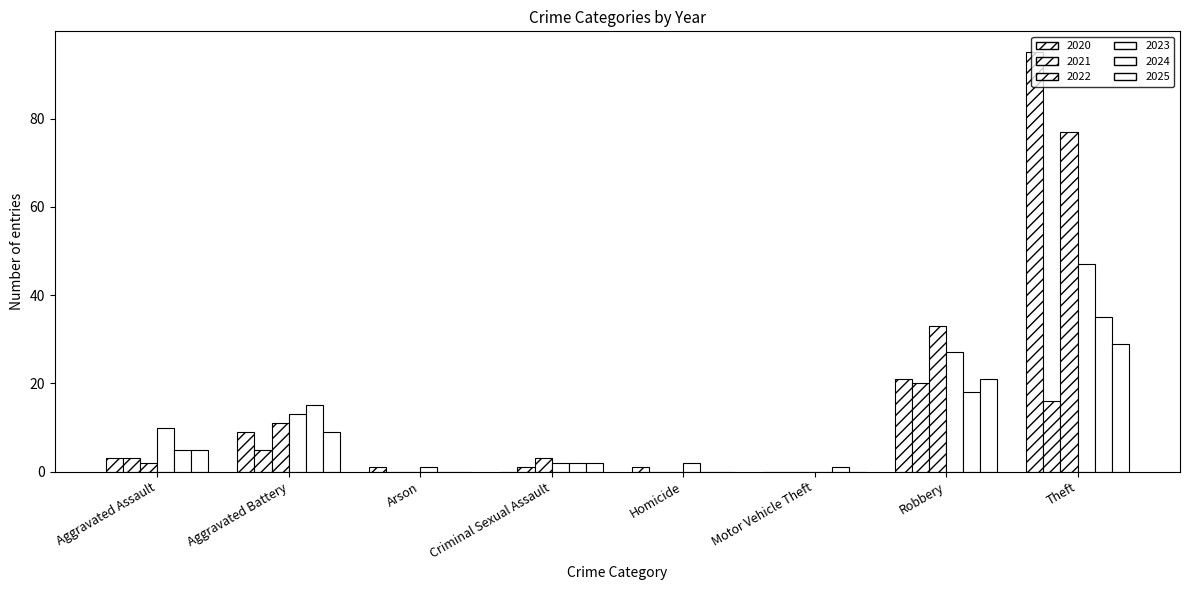

At which label is 2024 closest to 17?

Robbery